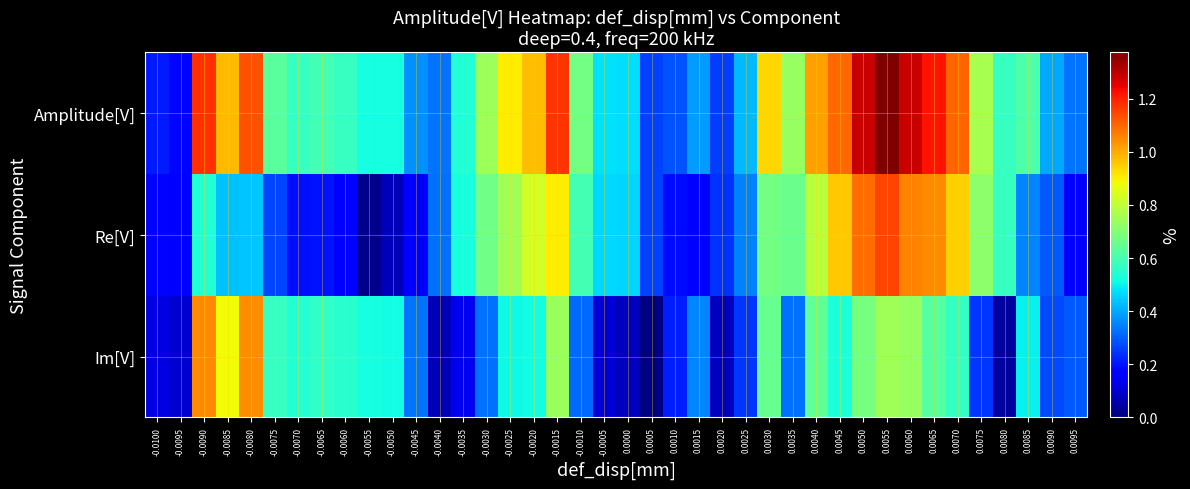

Reading left to right, list all the values displayed in this chart.

Im[V]: -0.0100=0.1	-0.0095=0.1	-0.0090=1.0	-0.0085=0.9	-0.0080=1.0	-0.0075=0.6	-0.0070=0.5	-0.0065=0.6	-0.0060=0.5	-0.0055=0.5	-0.0050=0.5	-0.0045=0.3	-0.0040=0.1	-0.0035=0.1	-0.0030=0.3	-0.0025=0.5	-0.0020=0.5	-0.0015=0.7	-0.0010=0.3	-0.0005=0.1	0.0000=0.1	0.0005=0.0	0.0010=0.2	0.0015=0.4	0.0020=0.1	0.0025=0.2	0.0030=0.7	0.0035=0.3	0.0040=0.6	0.0045=0.5	0.0050=0.7	0.0055=0.8	0.0060=0.7	0.0065=0.6	0.0070=0.6	0.0075=0.2	0.0080=0.0	0.0085=0.5	0.0090=0.3	0.0095=0.3
Re[V]: -0.0100=0.2	-0.0095=0.2	-0.0090=0.5	-0.0085=0.4	-0.0080=0.4	-0.0075=0.3	-0.0070=0.2	-0.0065=0.2	-0.0060=0.2	-0.0055=0.0	-0.0050=0.1	-0.0045=0.2	-0.0040=0.3	-0.0035=0.5	-0.0030=0.7	-0.0025=0.8	-0.0020=0.8	-0.0015=0.9	-0.0010=0.6	-0.0005=0.5	0.0000=0.5	0.0005=0.3	0.0010=0.2	0.0015=0.2	0.0020=0.2	0.0025=0.3	0.0030=0.7	0.0035=0.7	0.0040=0.8	0.0045=1.0	0.0050=1.1	0.0055=1.2	0.0060=1.1	0.0065=1.0	0.0070=0.9	0.0075=0.7	0.0080=0.6	0.0085=0.4	0.0090=0.3	0.0095=0.2
Amplitude[V]: -0.0100=0.2	-0.0095=0.2	-0.0090=1.2	-0.0085=1.0	-0.0080=1.1	-0.0075=0.6	-0.0070=0.6	-0.0065=0.6	-0.0060=0.6	-0.0055=0.5	-0.0050=0.5	-0.0045=0.4	-0.0040=0.3	-0.0035=0.5	-0.0030=0.7	-0.0025=0.9	-0.0020=1.0	-0.0015=1.2	-0.0010=0.7	-0.0005=0.5	0.0000=0.5	0.0005=0.3	0.0010=0.3	0.0015=0.4	0.0020=0.3	0.0025=0.4	0.0030=0.9	0.0035=0.7	0.0040=1.0	0.0045=1.1	0.0050=1.3	0.0055=1.4	0.0060=1.3	0.0065=1.2	0.0070=1.1	0.0075=0.8	0.0080=0.6	0.0085=0.6	0.0090=0.4	0.0095=0.3